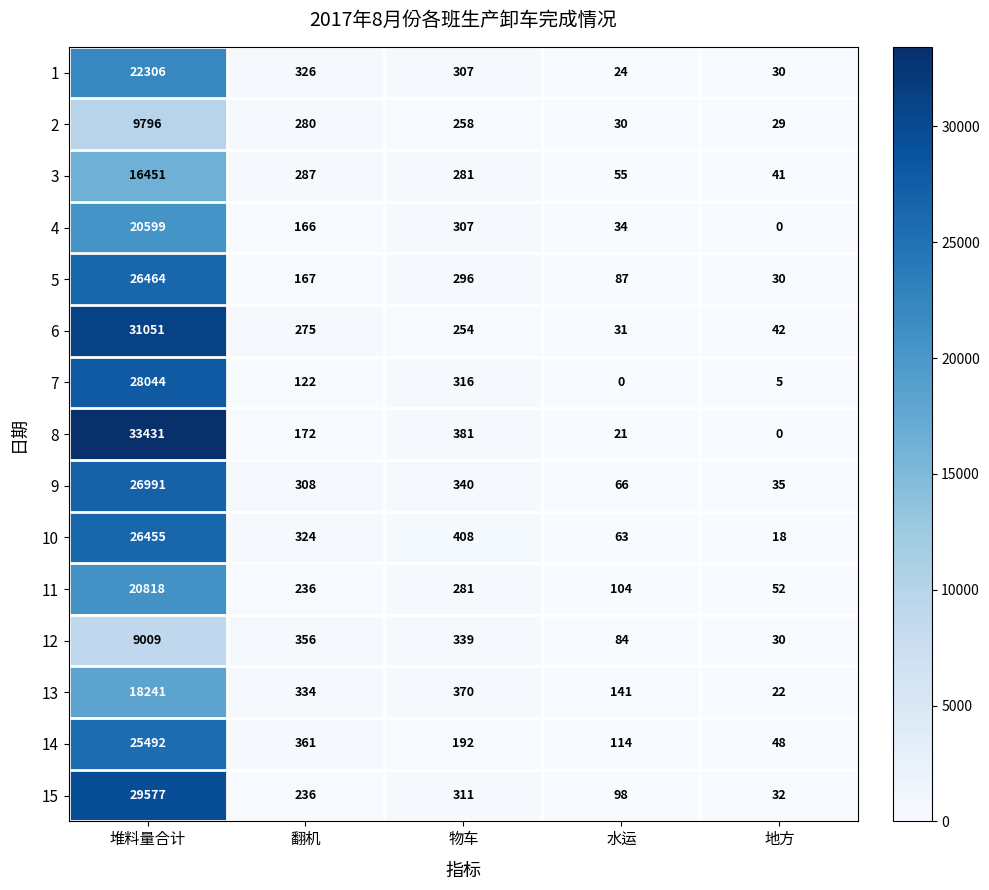

Count the number of data series in this chart.

15